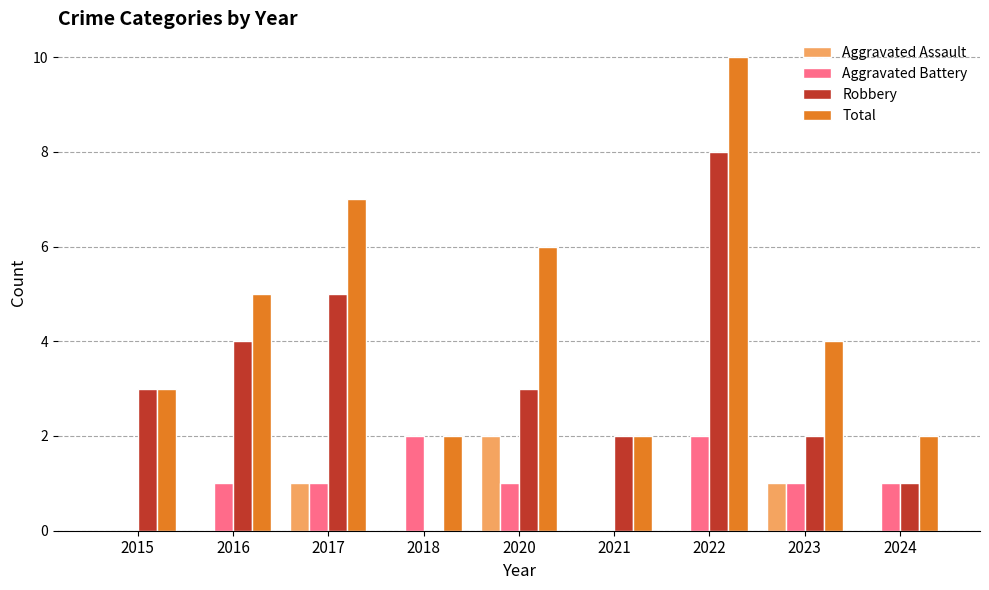

What is the sum of all Aggravated Assault values?

4